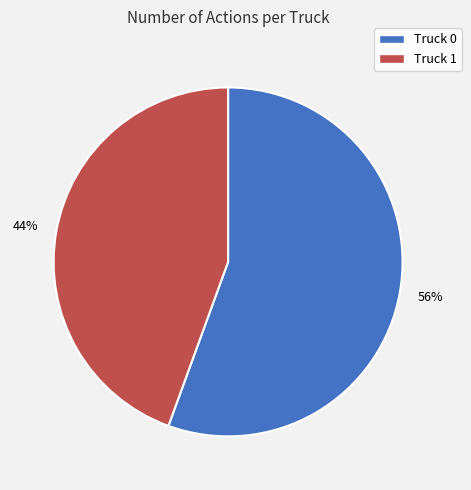

Which category accounts for the majority?

Truck 0